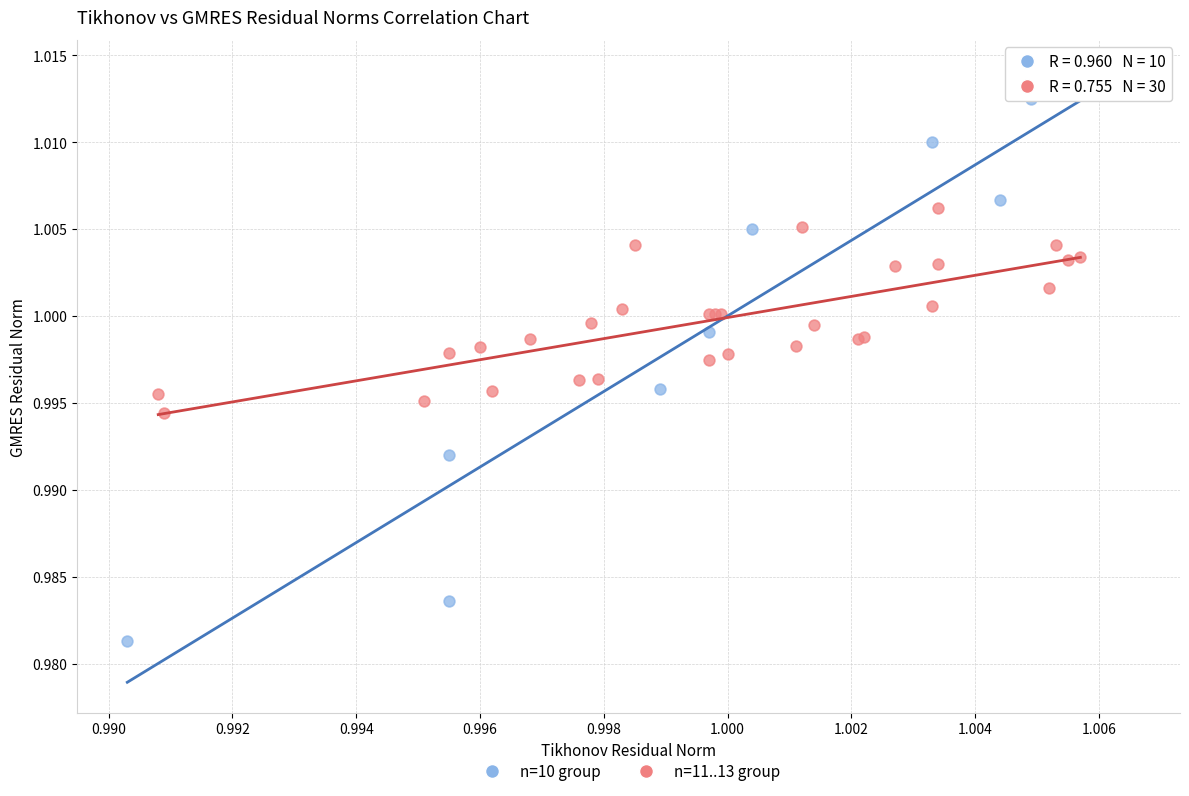

Which series reaches the minimum Y coordinate?

n=10 group